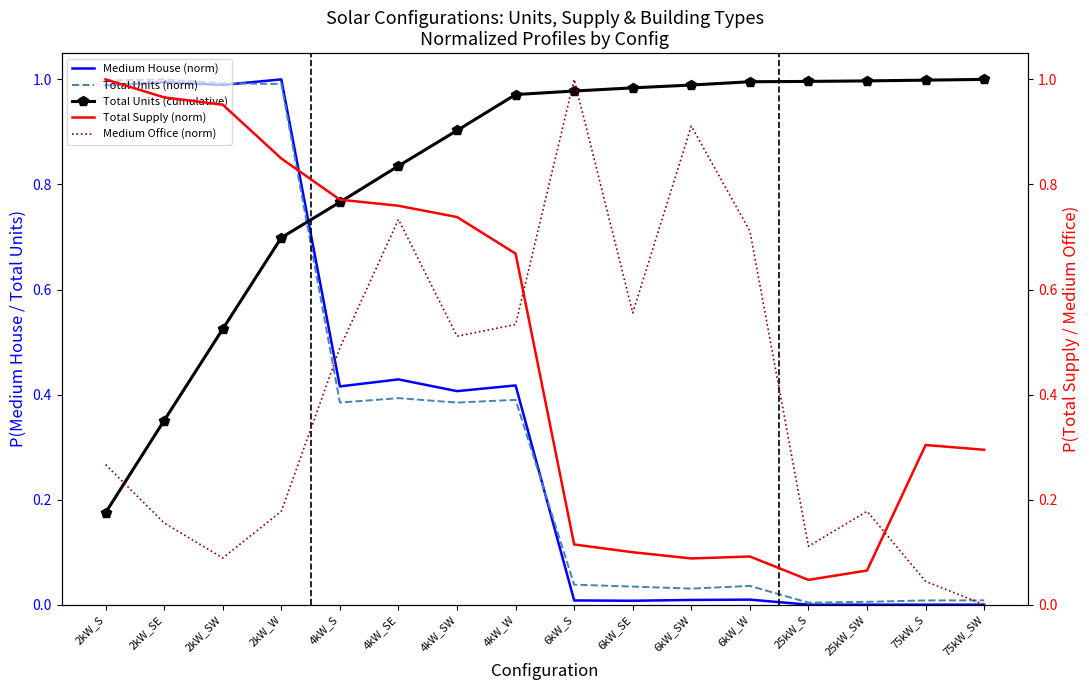

Which series has the largest range (max minus min)?

Medium House (norm)